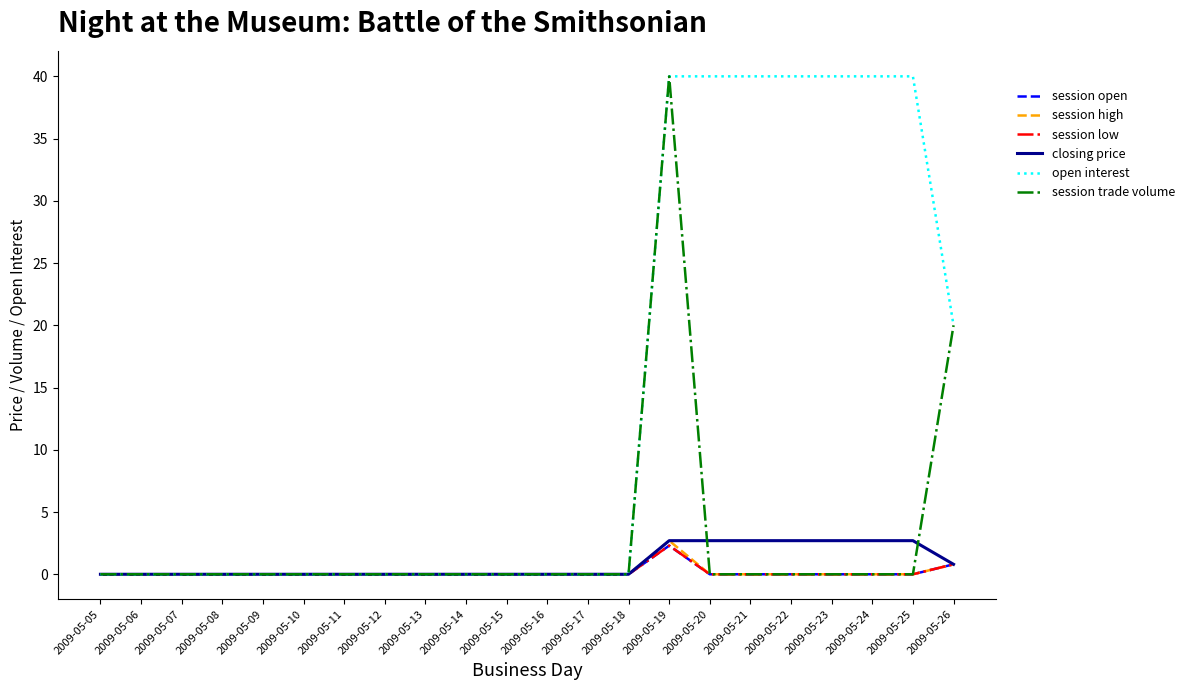

How many lines are shown in the chart?

6